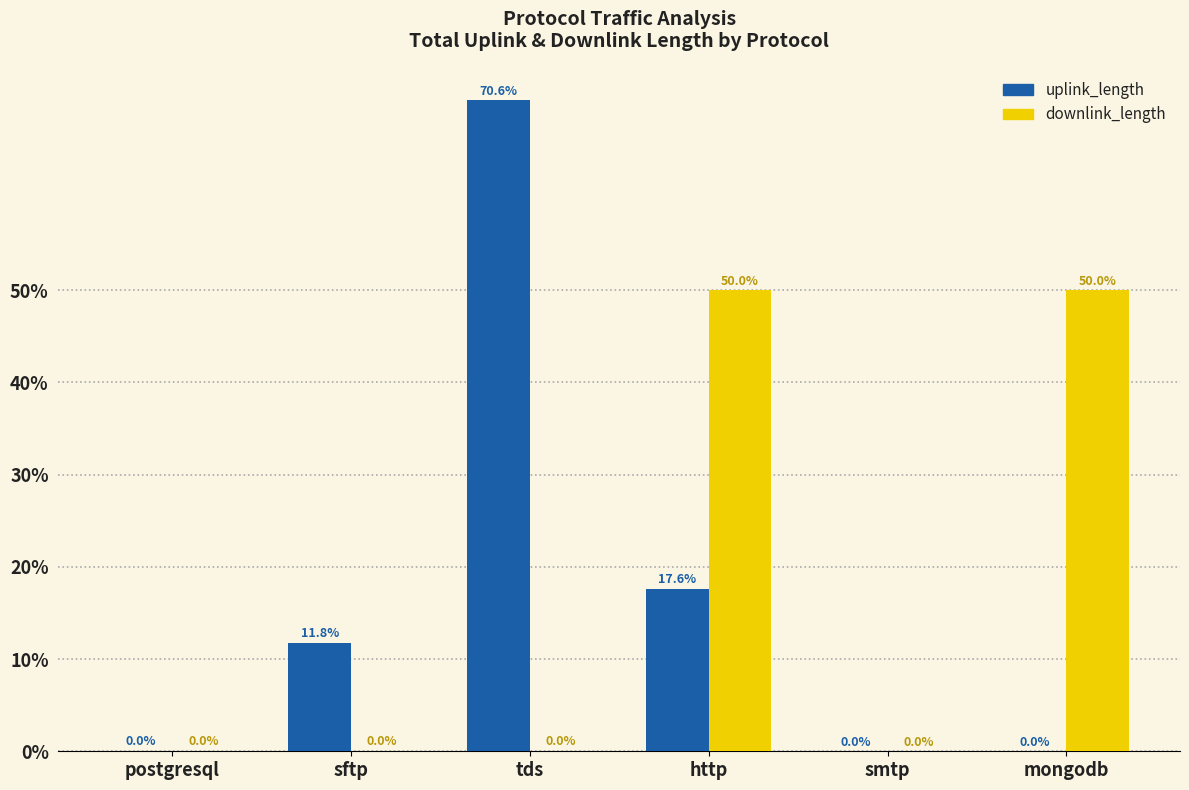

At which category does the chart reach its peak across all series?

tds